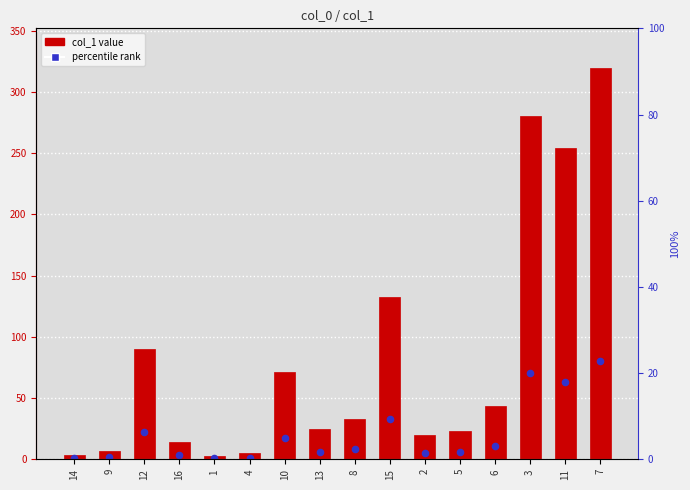

Which series has the largest total across all categories?

col_1 value